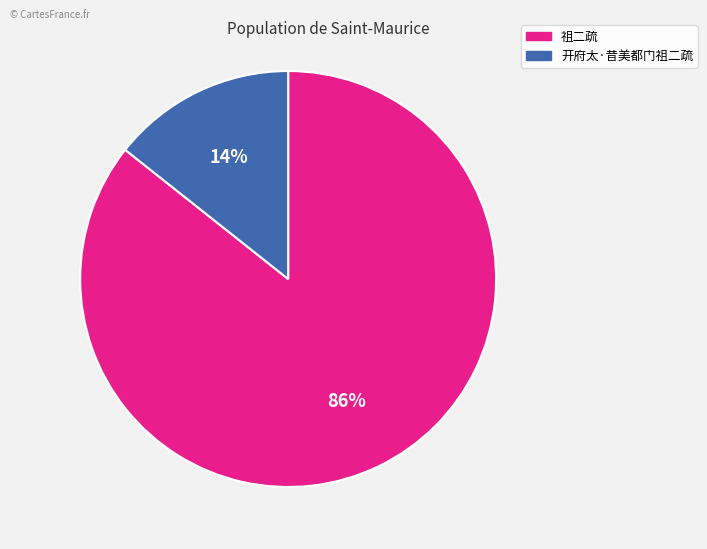

Is there any slice that represents more than half of the pie?

Yes